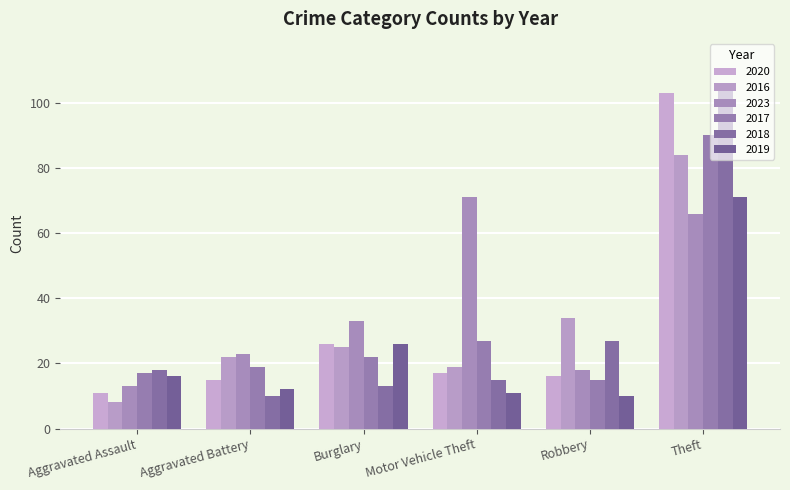

Between Aggravated Battery and Theft, which series saw the biggest shift?

2018